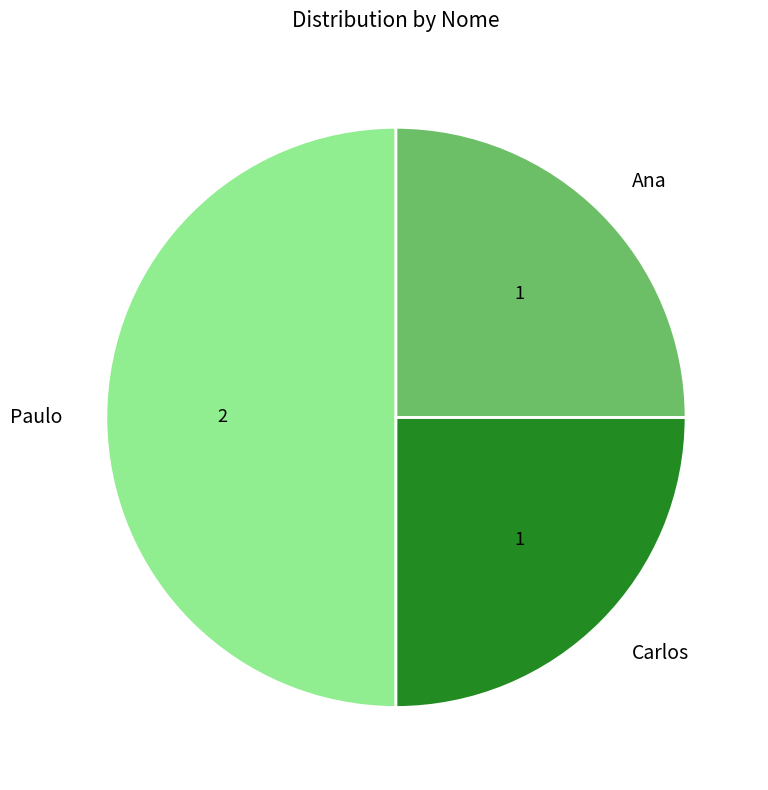

Is it true that Paulo is 50% of the pie?

True